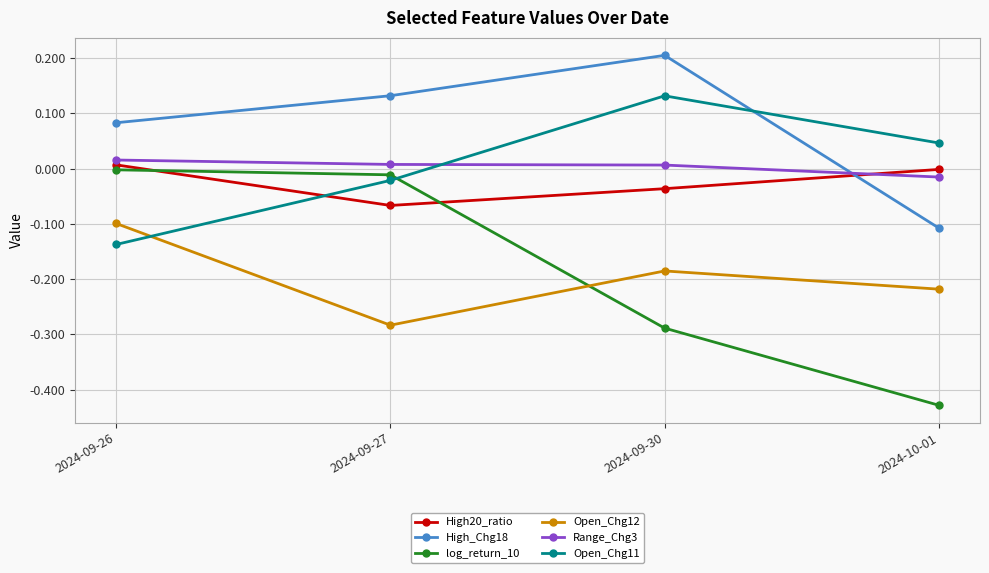

How many values in Open_Chg11 are above zero?

2